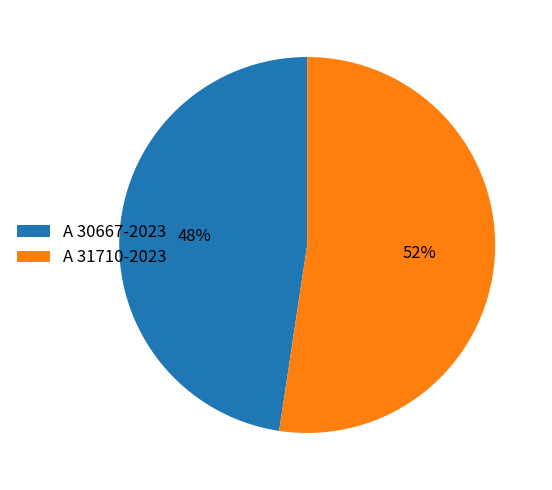

True or false: A 30667-2023 accounts for 48% of the total.

True